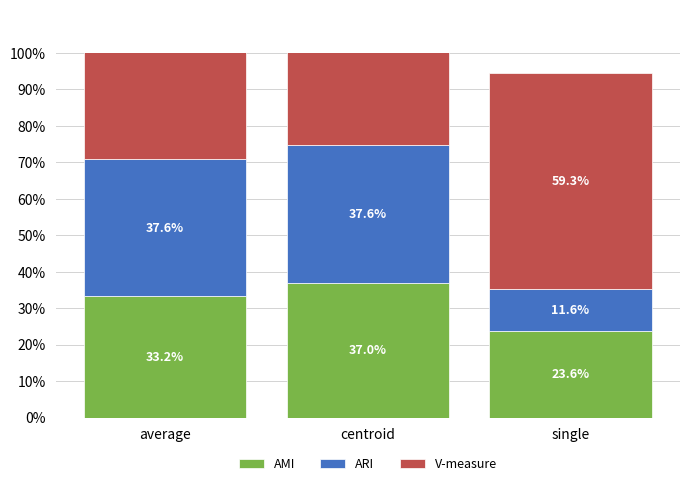

What is the value of the V-measure bar at the 2nd from the left?

0.7